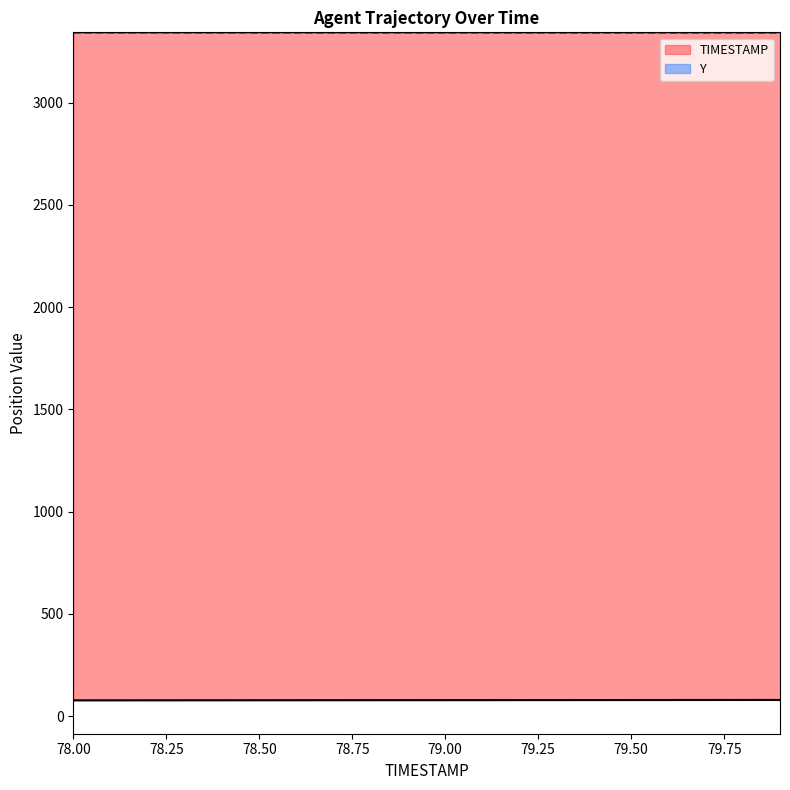

Is the value of TIMESTAMP at 78.3 greater than the value of Y at 79.8?

No